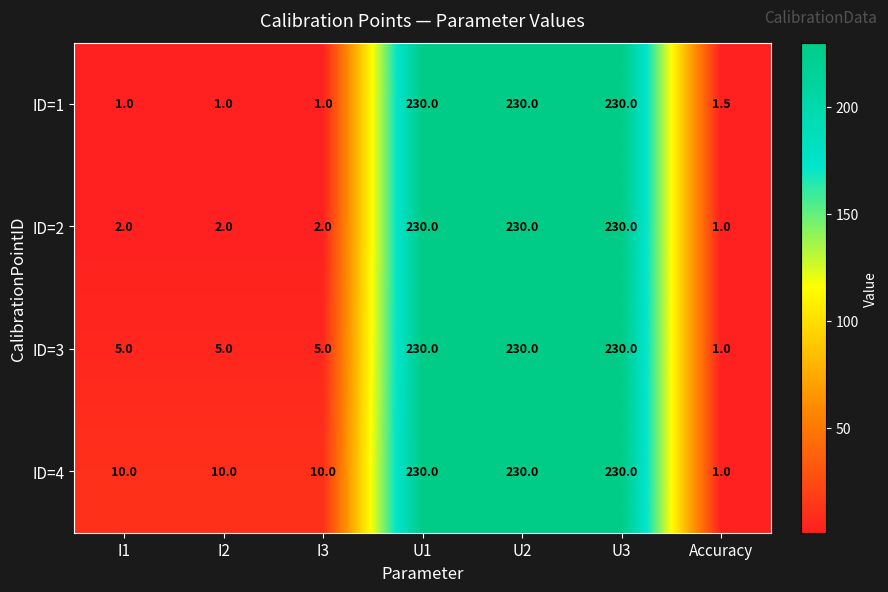

True or false: ID=1 has a value of 230.0 at U1.

True